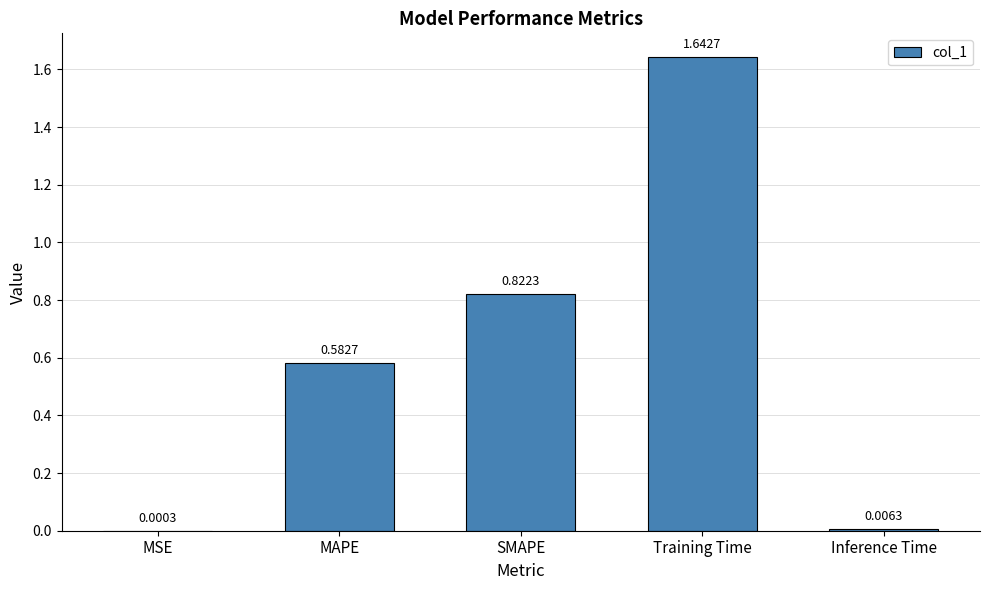

What is the sum of the values at SMAPE and Training Time?

2.5